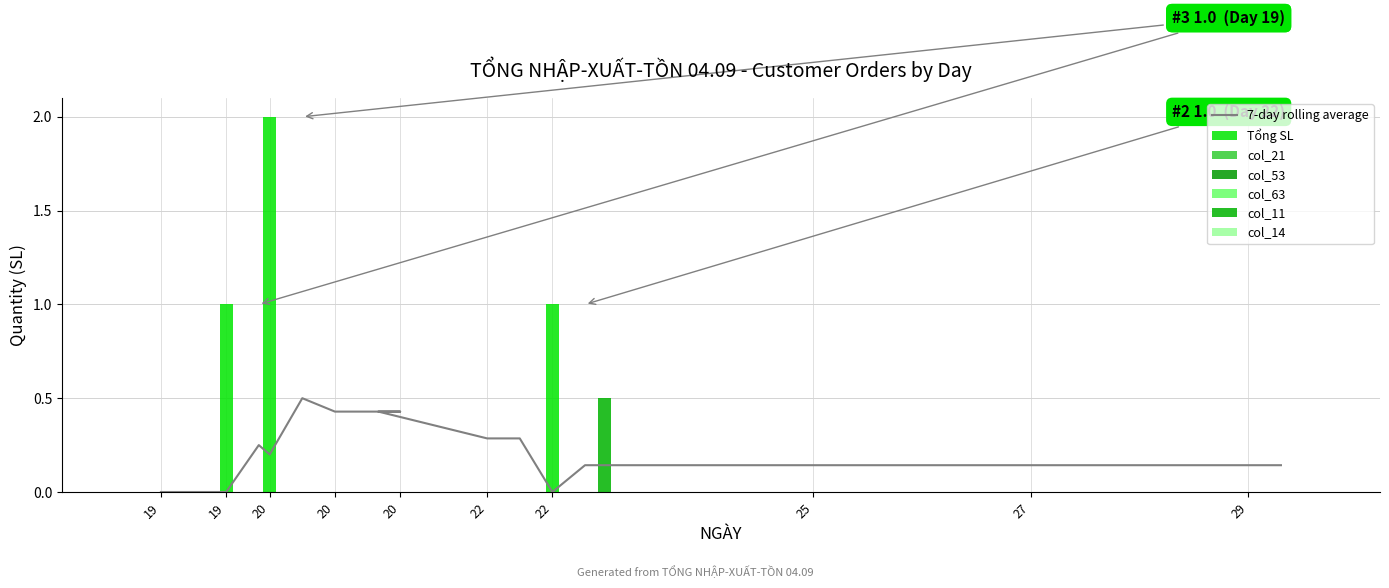

The col_11 series shows 0.0 at 29. True or false?

True